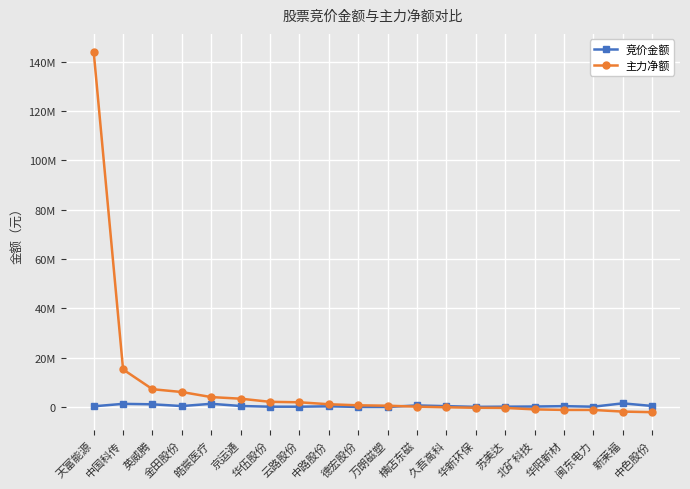

What are all the series names shown in the legend?

竞价金额, 主力净额